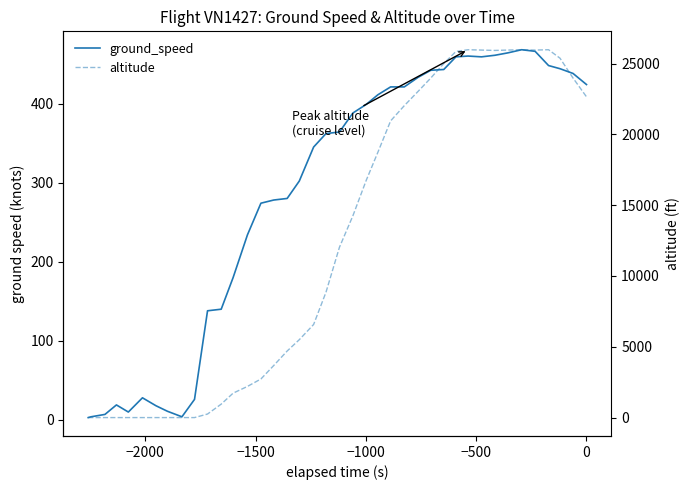

How many values in altitude are above zero?

30